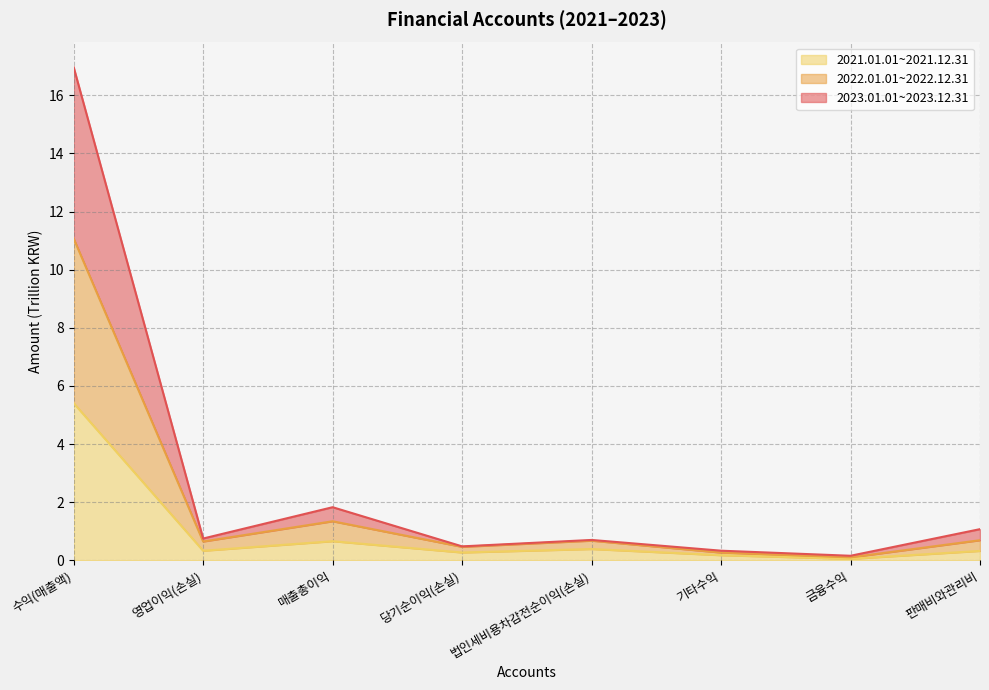

What is the sum of all 2022.01.01~2022.12.31 values?

15.3